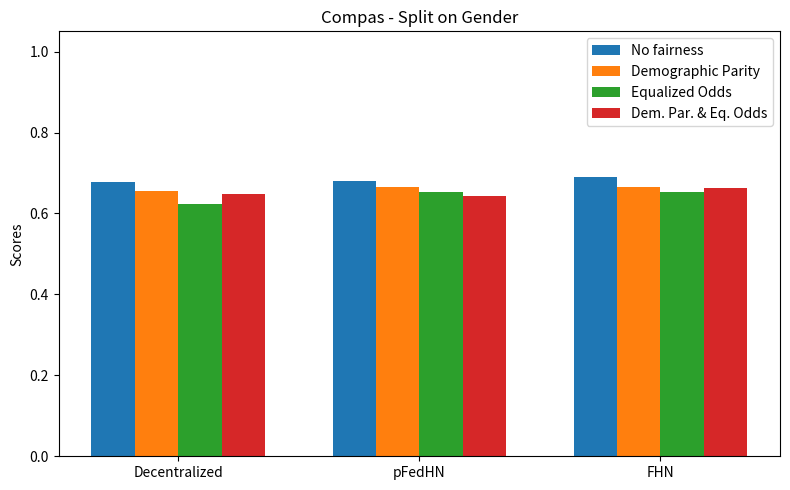

At which label is Equalized Odds closest to 0?

Decentralized